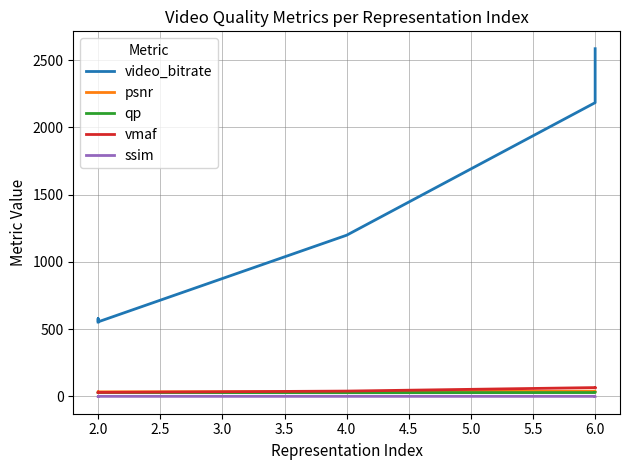

Between 2.0 and 6.0, which series saw the biggest shift?

video_bitrate